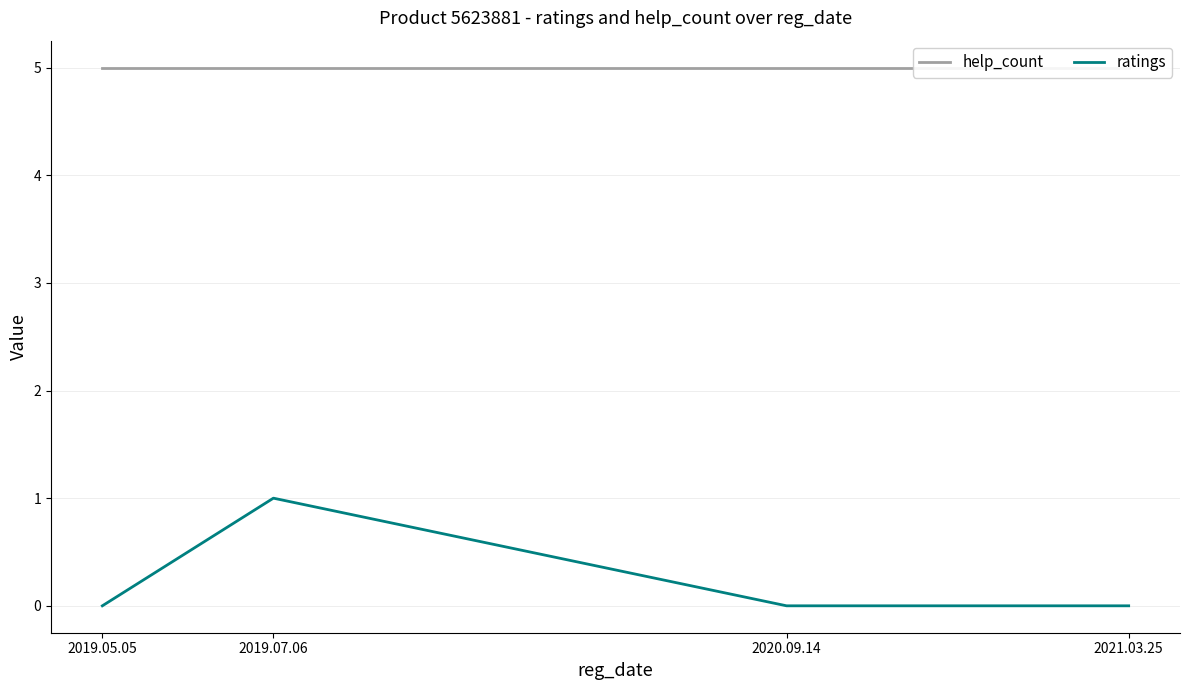

What value does the ratings series have at 2019.05.05?

5